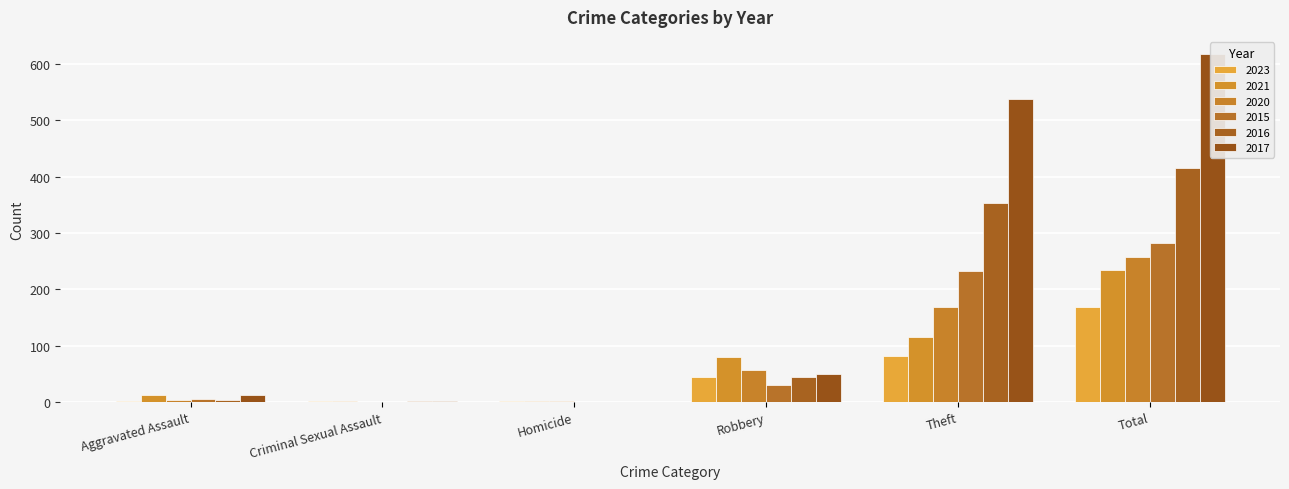

What is the label of the 2nd bar from the left?

Criminal Sexual Assault